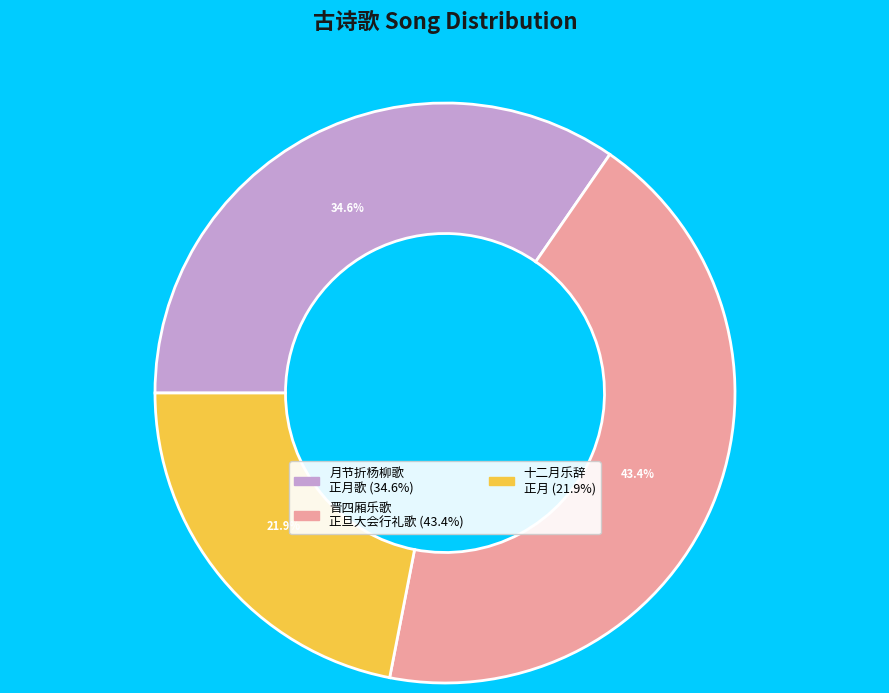

Is there a majority slice in this chart?

No